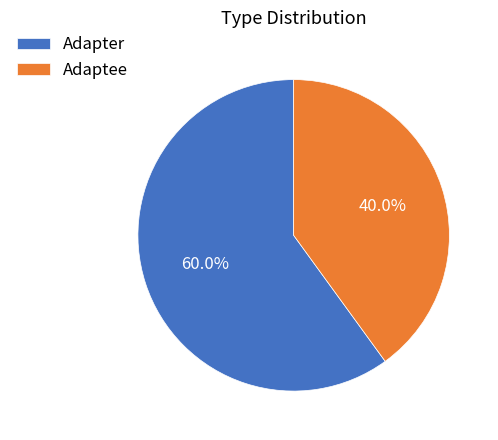

What is the ratio of the value at Adapter to the value at Adaptee?

1.5